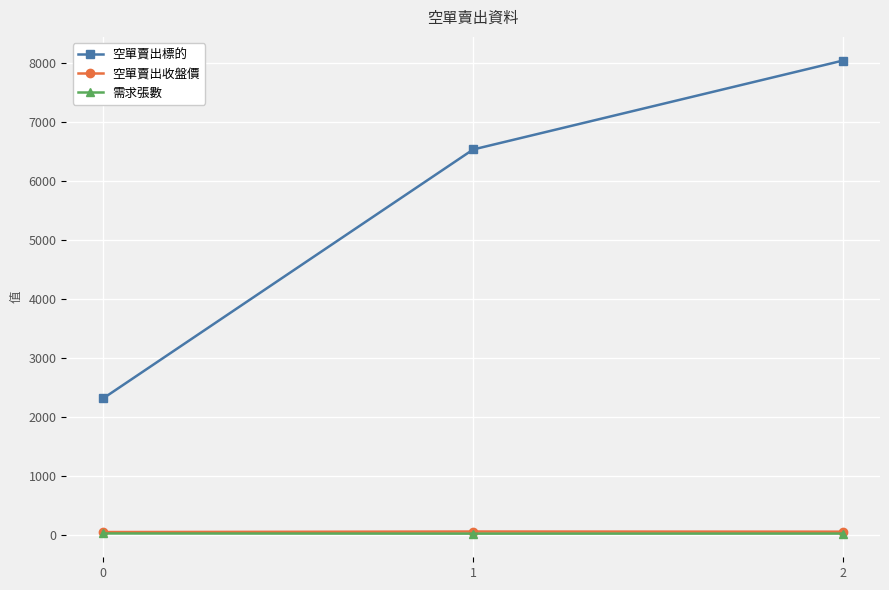

What is the approximate value of 空單賣出標的 at 0?

2313.0